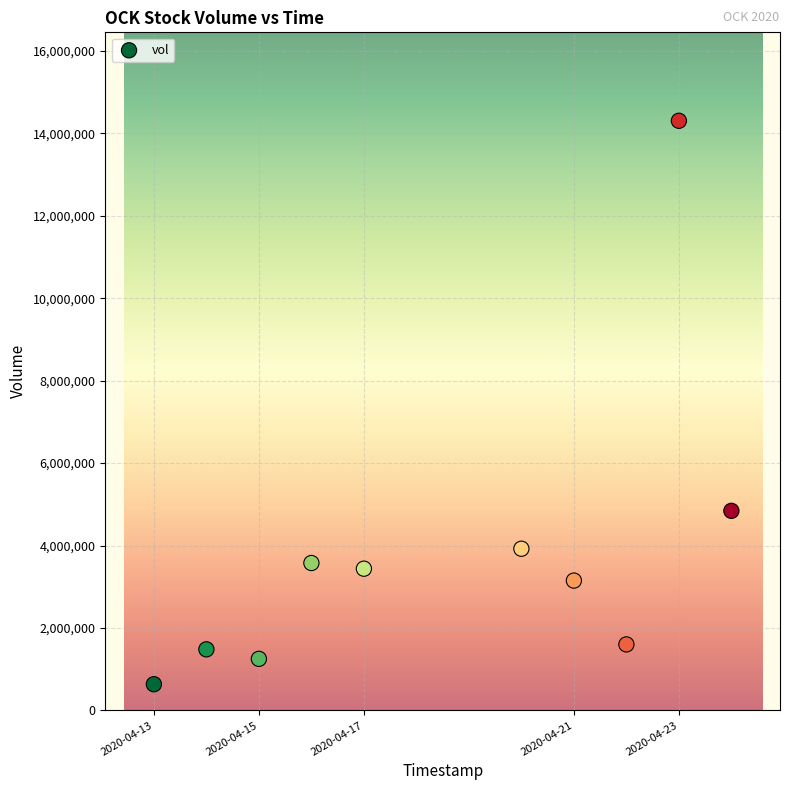

What is the range of X values (max minus min)?

950400